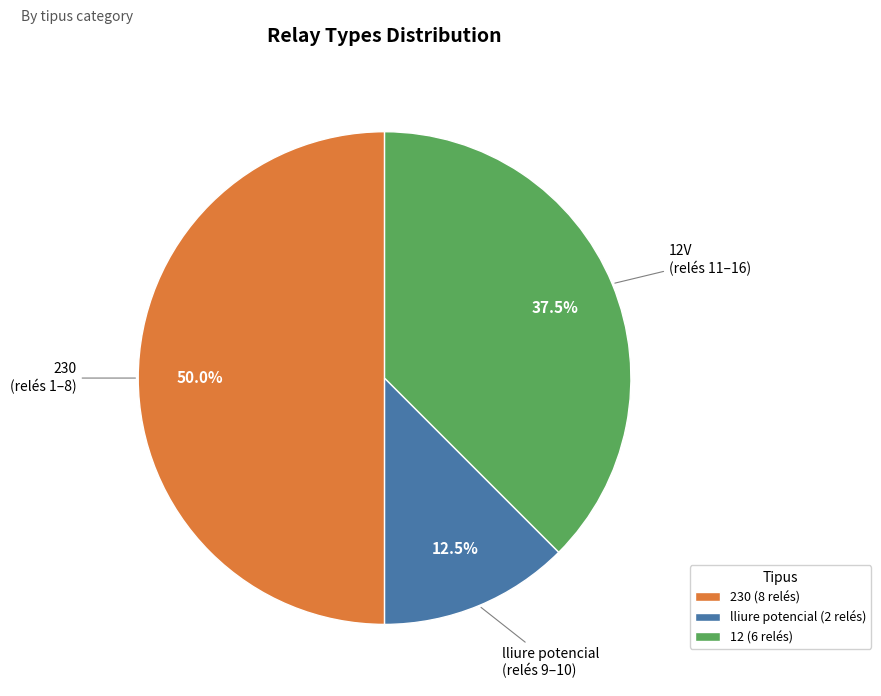

What is the ratio of the value at 230 to the value at 12?

1.3